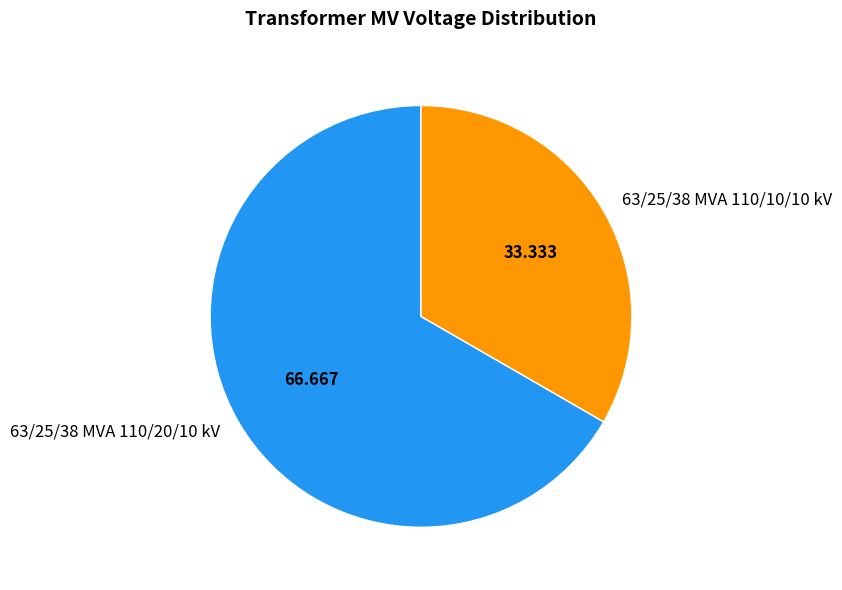

The 63/25/38 MVA 110/10/10 kV slice represents 48% of the pie. True or false?

False